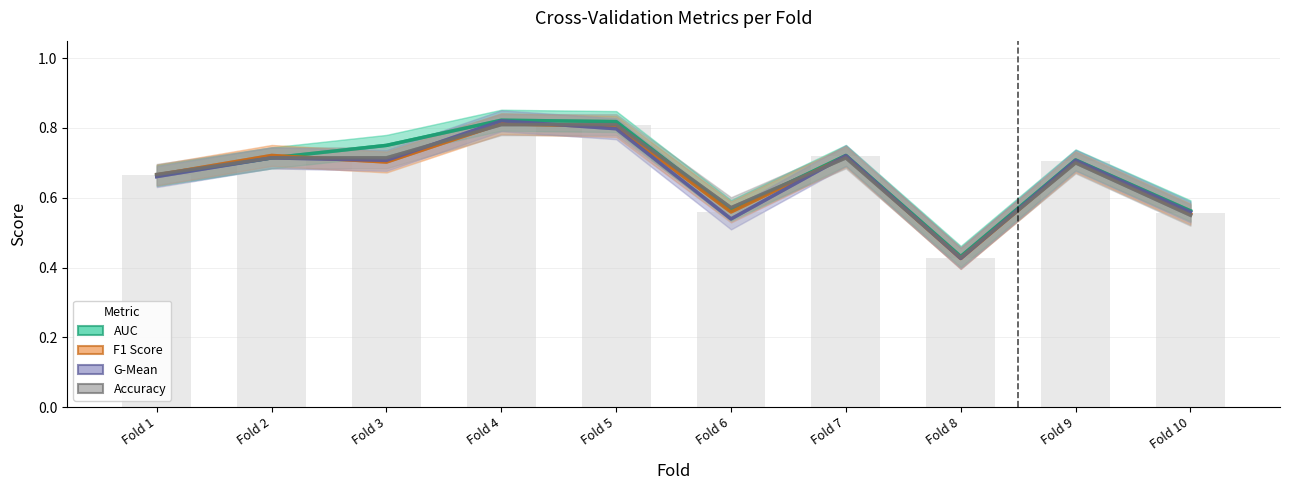

Which series changed the most between Fold 1 and Fold 9?

g_mean